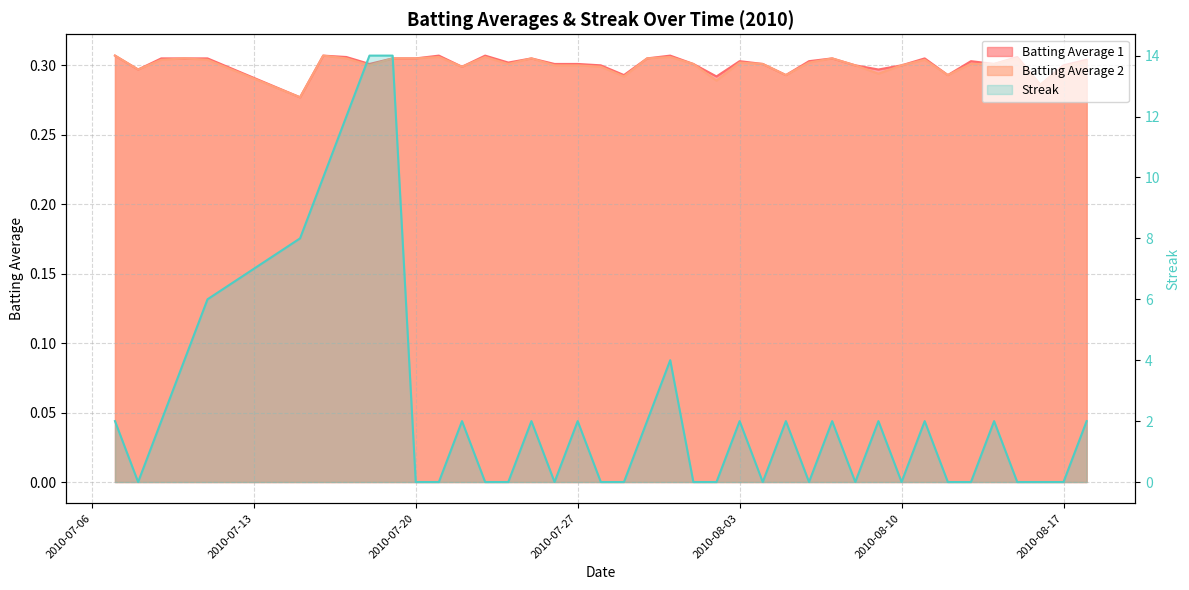

Is it true that Streak equals 2.9 at 12?

False